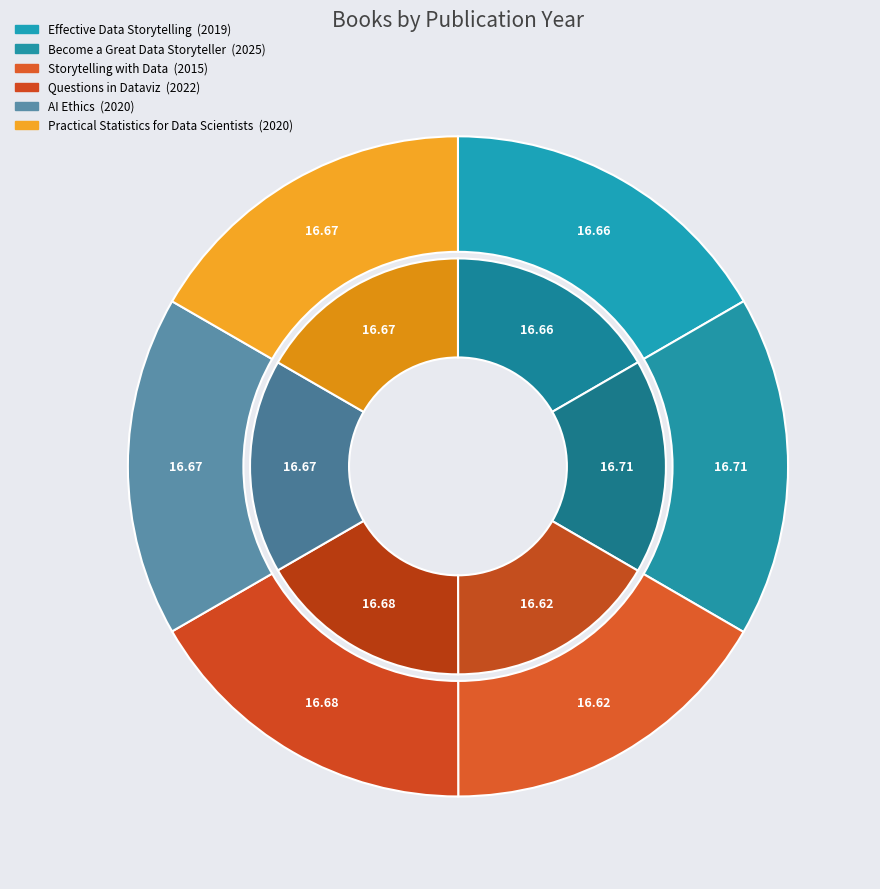

What is the smallest slice in the pie chart?

Storytelling with Data